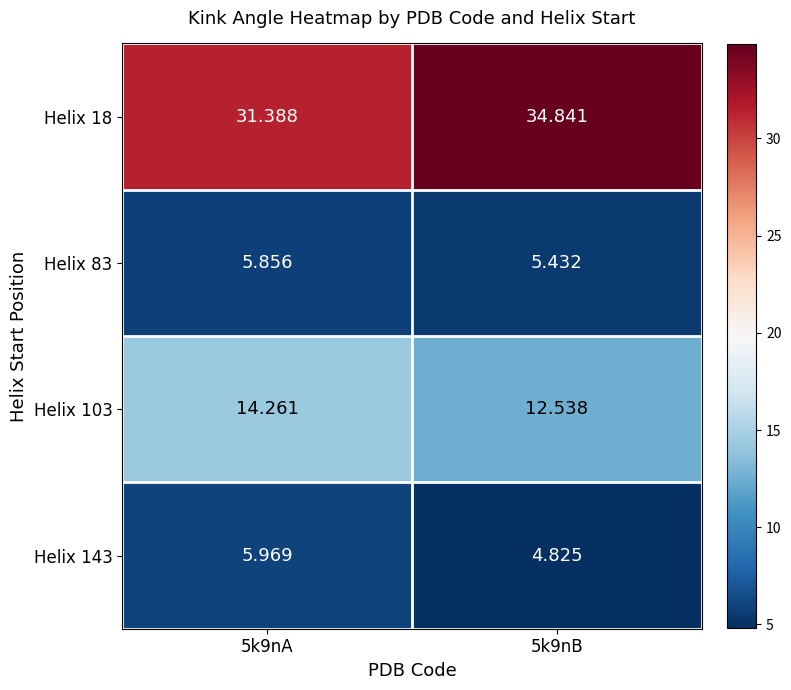

Which label corresponds to the smallest value in the chart?

5k9nB